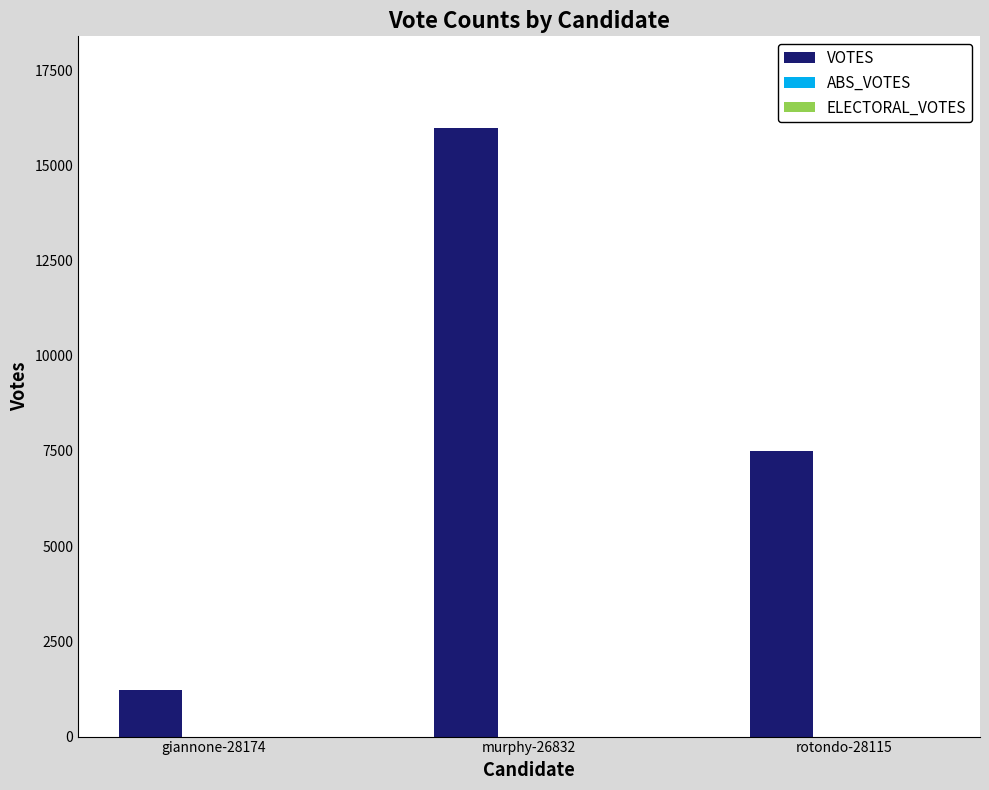

How many bars are there in total?

3